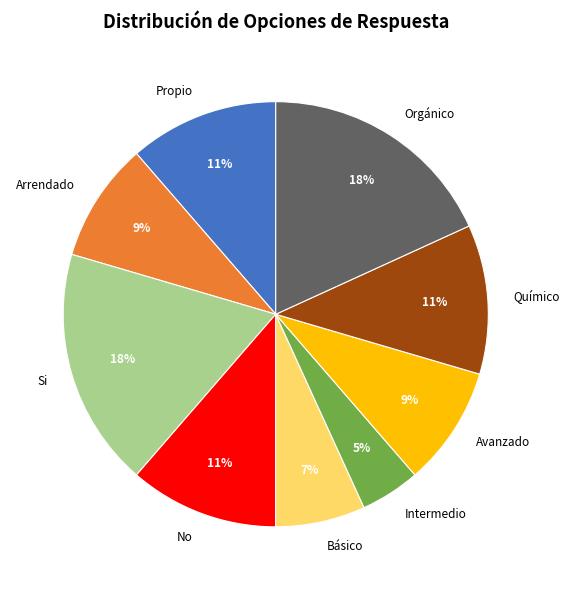

What is the smallest slice in the pie chart?

Intermedio